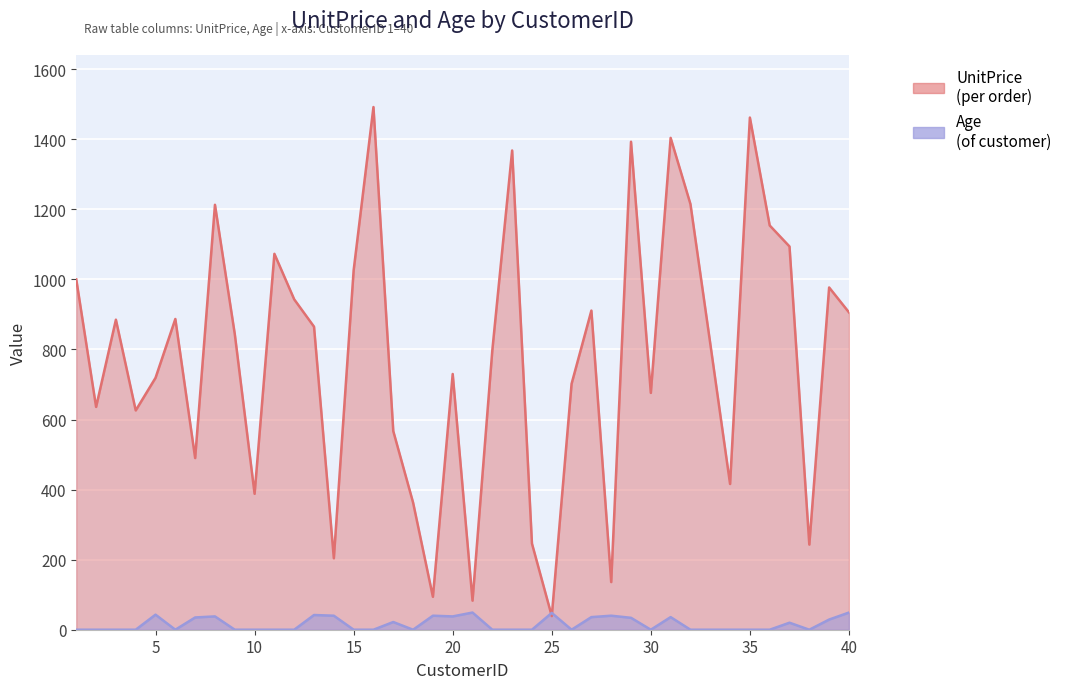

How many values in Age are above zero?

17